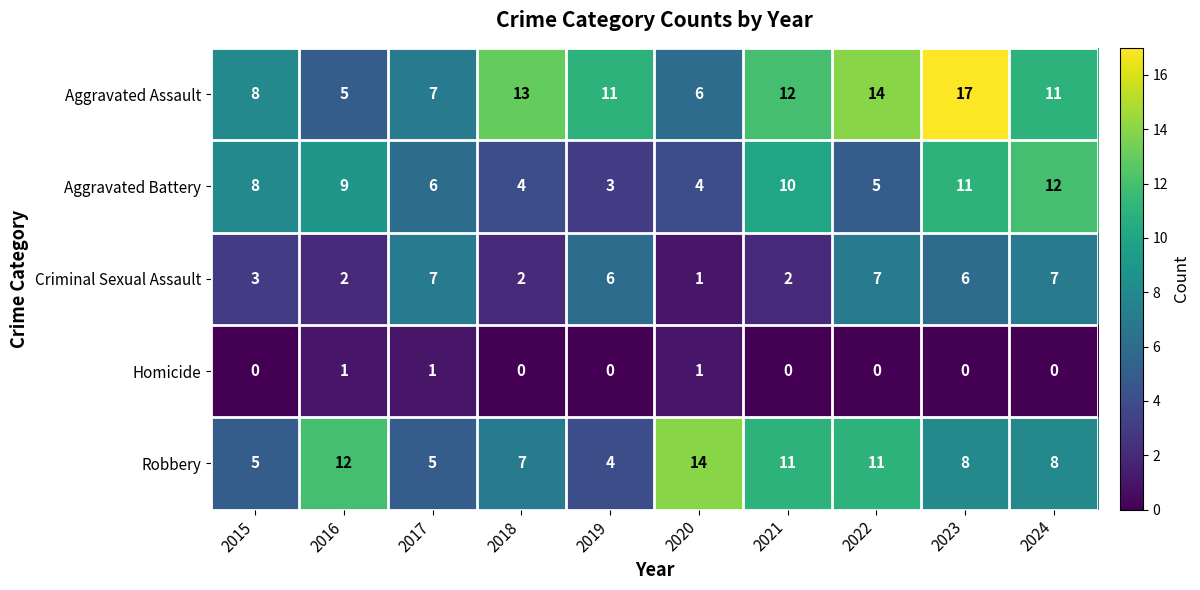

At which category is the sum across all series the highest?

2023